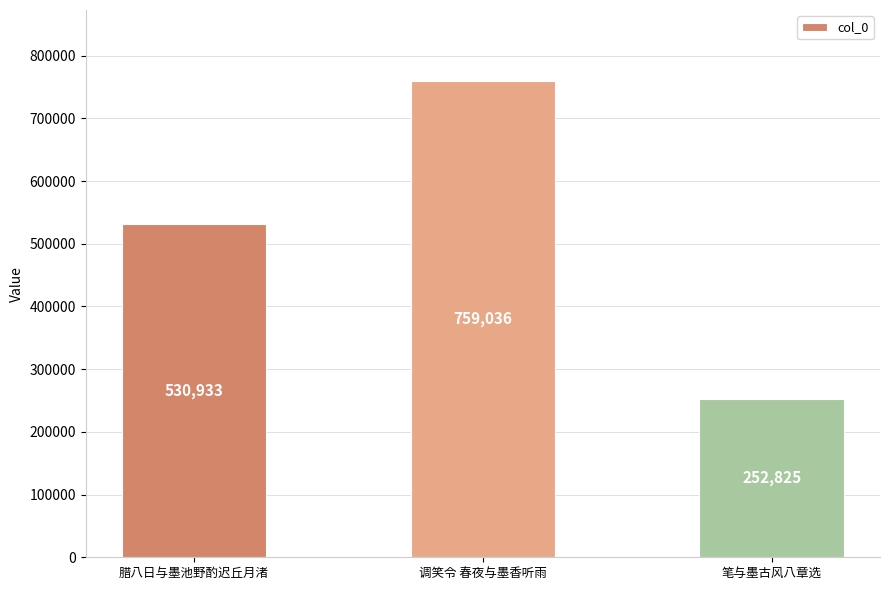

How many distinct data groups are displayed?

1